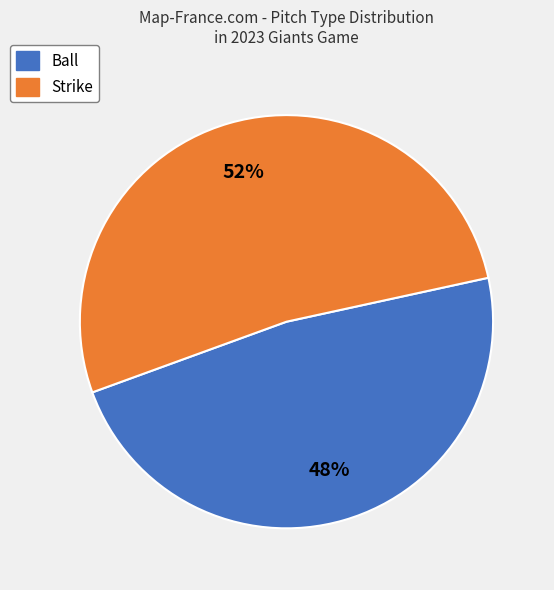

To the nearest percent, what is the average slice percentage?

50%